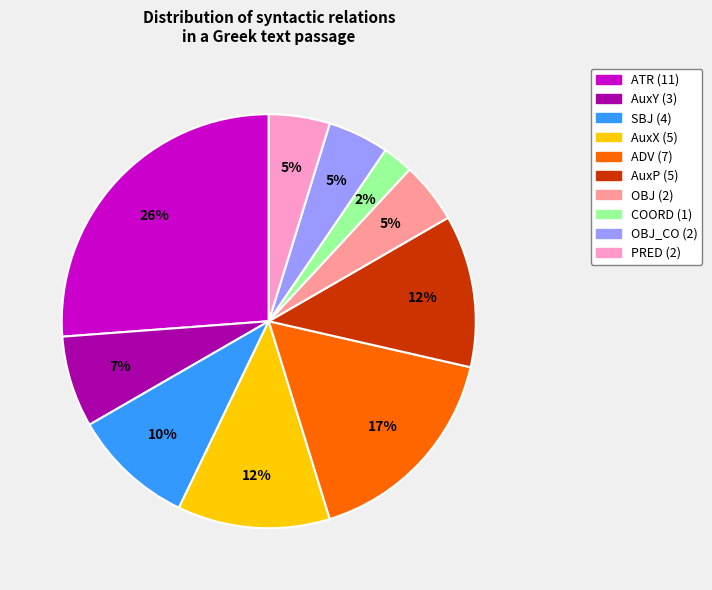

To the nearest percent, what is the difference between the largest and smallest slice percentages?

24%